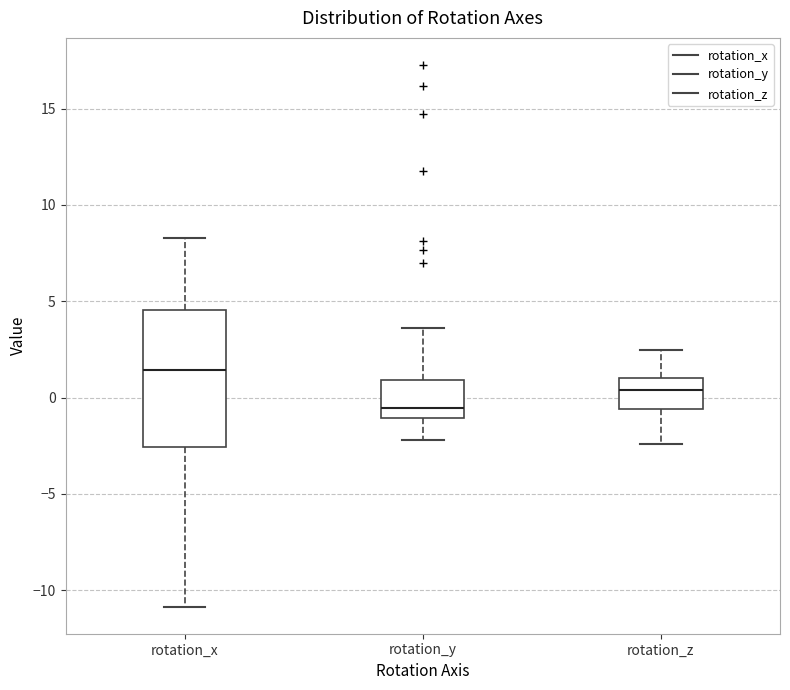

Which box is the tallest, from its lower edge to its upper edge?

rotation_x